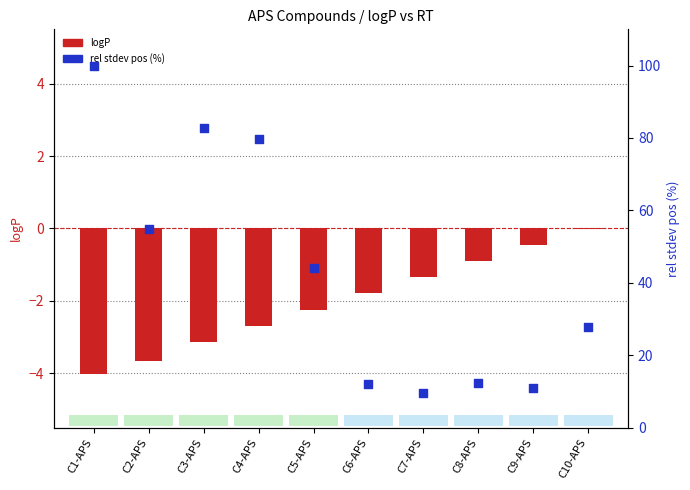

Which series has the largest total across all categories?

rel stdev pos (%)